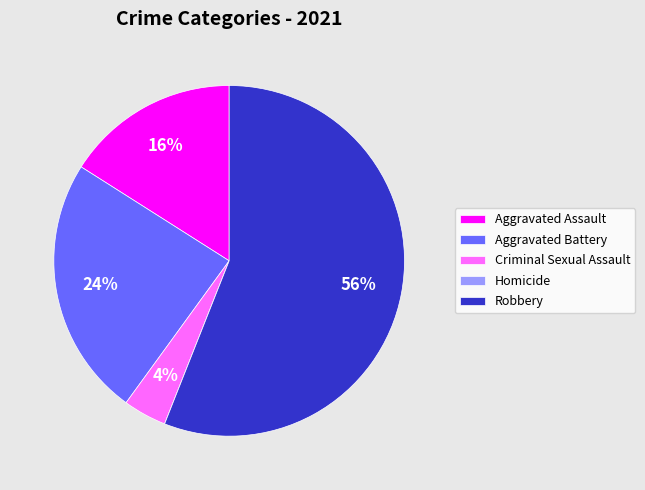

To the nearest percent, what is the combined percentage of Aggravated Assault and Aggravated Battery?

40%